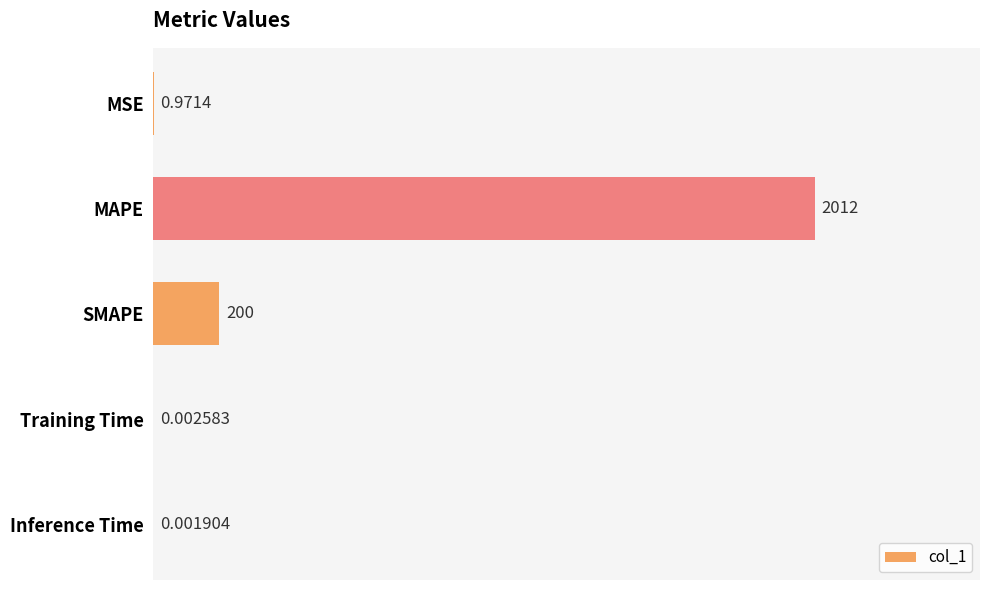

What is the greatest value displayed?

2011.8